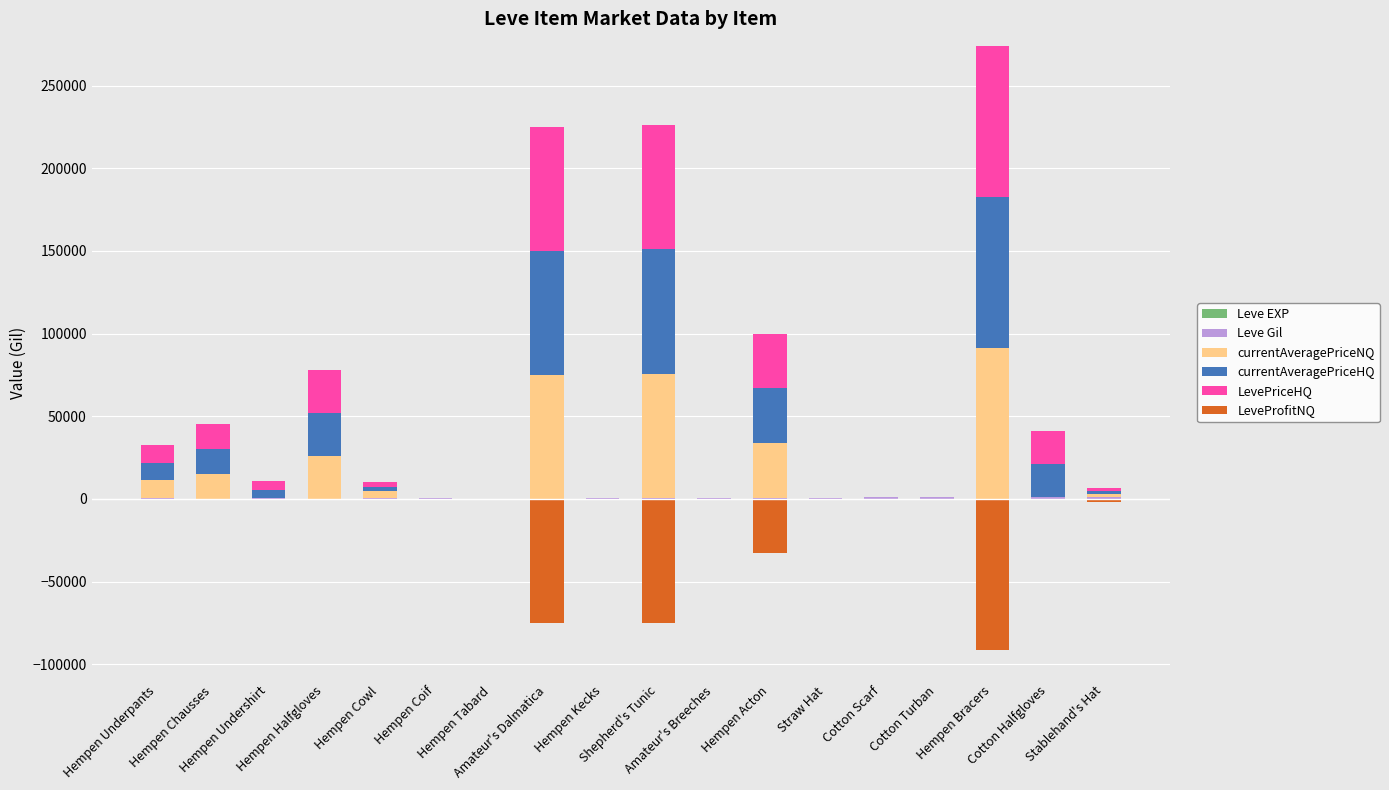

What is the sum of all LevePriceHQ values?

355660